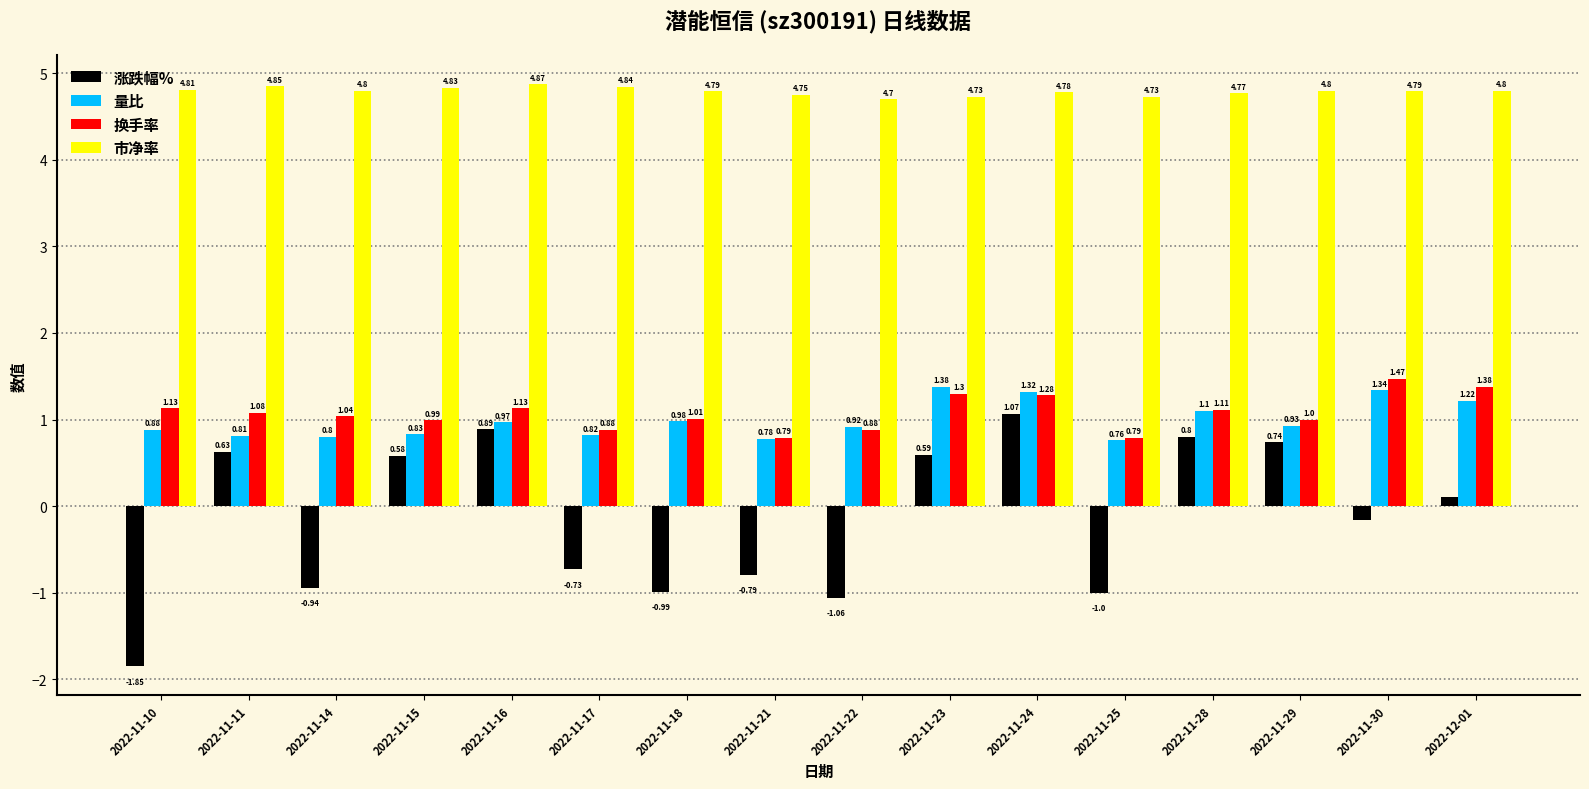

What is the spread (max minus min) of values at 2022-11-28?

4.0